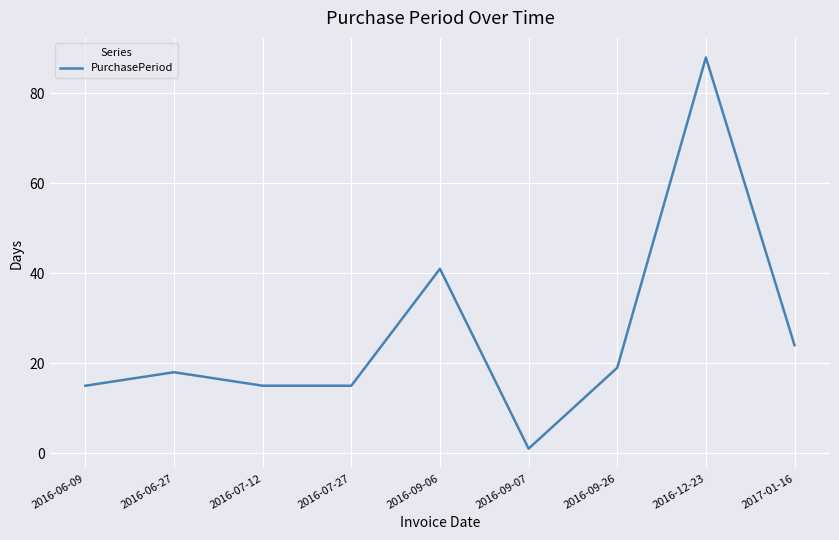

What position from the right is 2016-07-27?

6